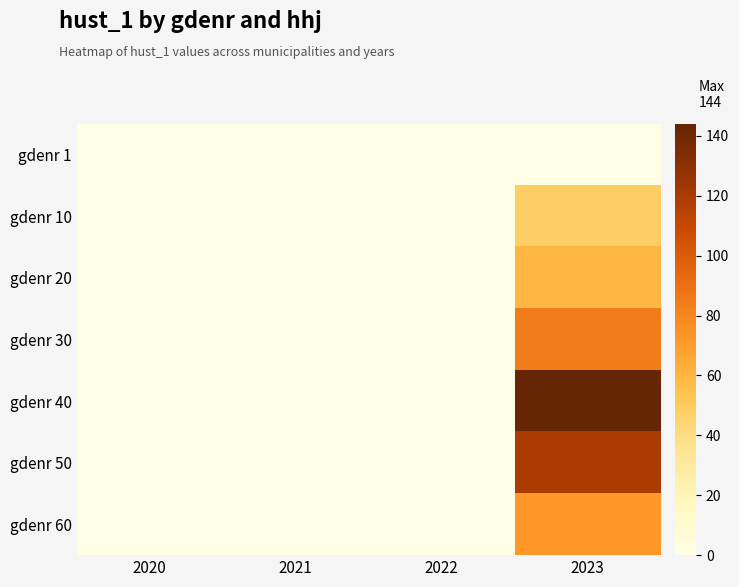

Between 2021 and 2023, which is larger?

2021